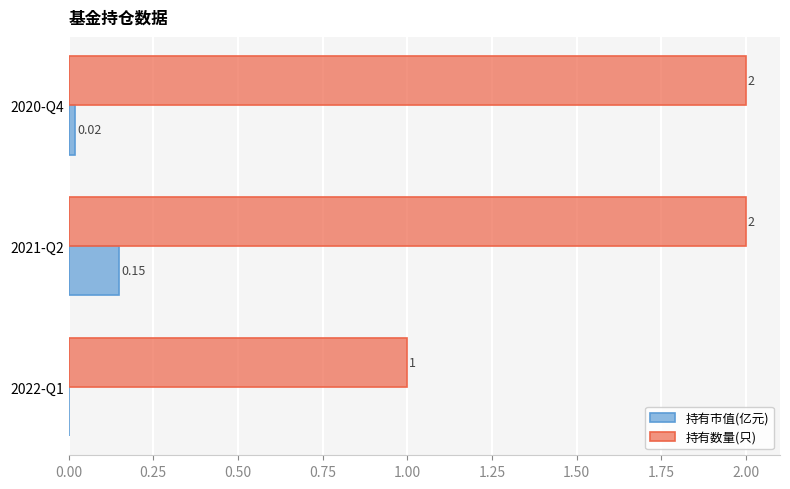

What is the sum of the 持有数量(只) values at 2022-Q1 and 2021-Q2?

3.0